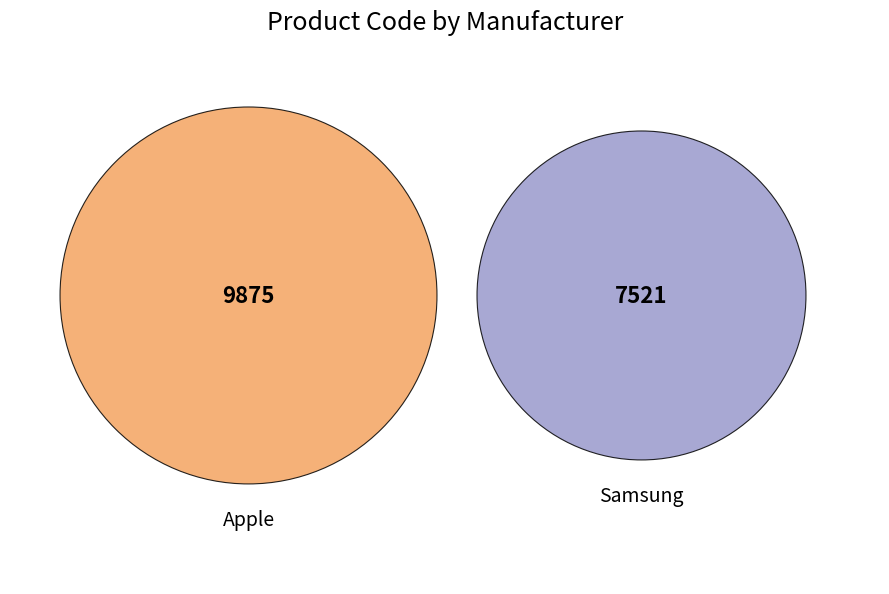

What is the ratio of the value at Samsung to the value at Apple?

0.8